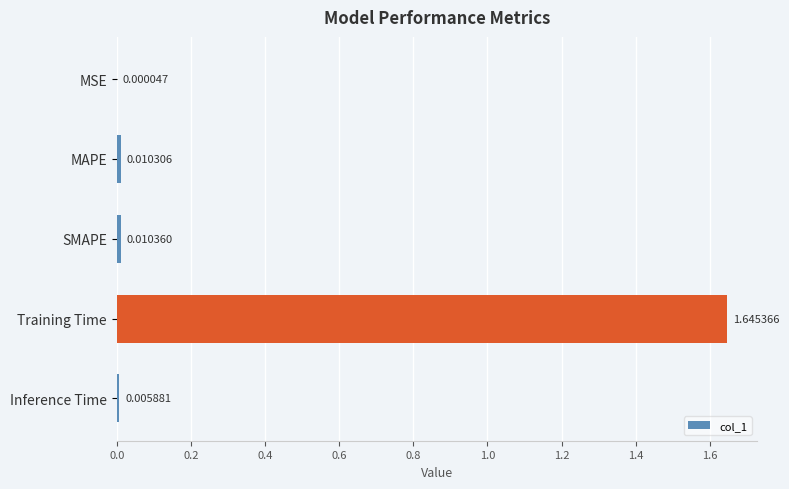

At which category does the chart reach its peak across all series?

Training Time